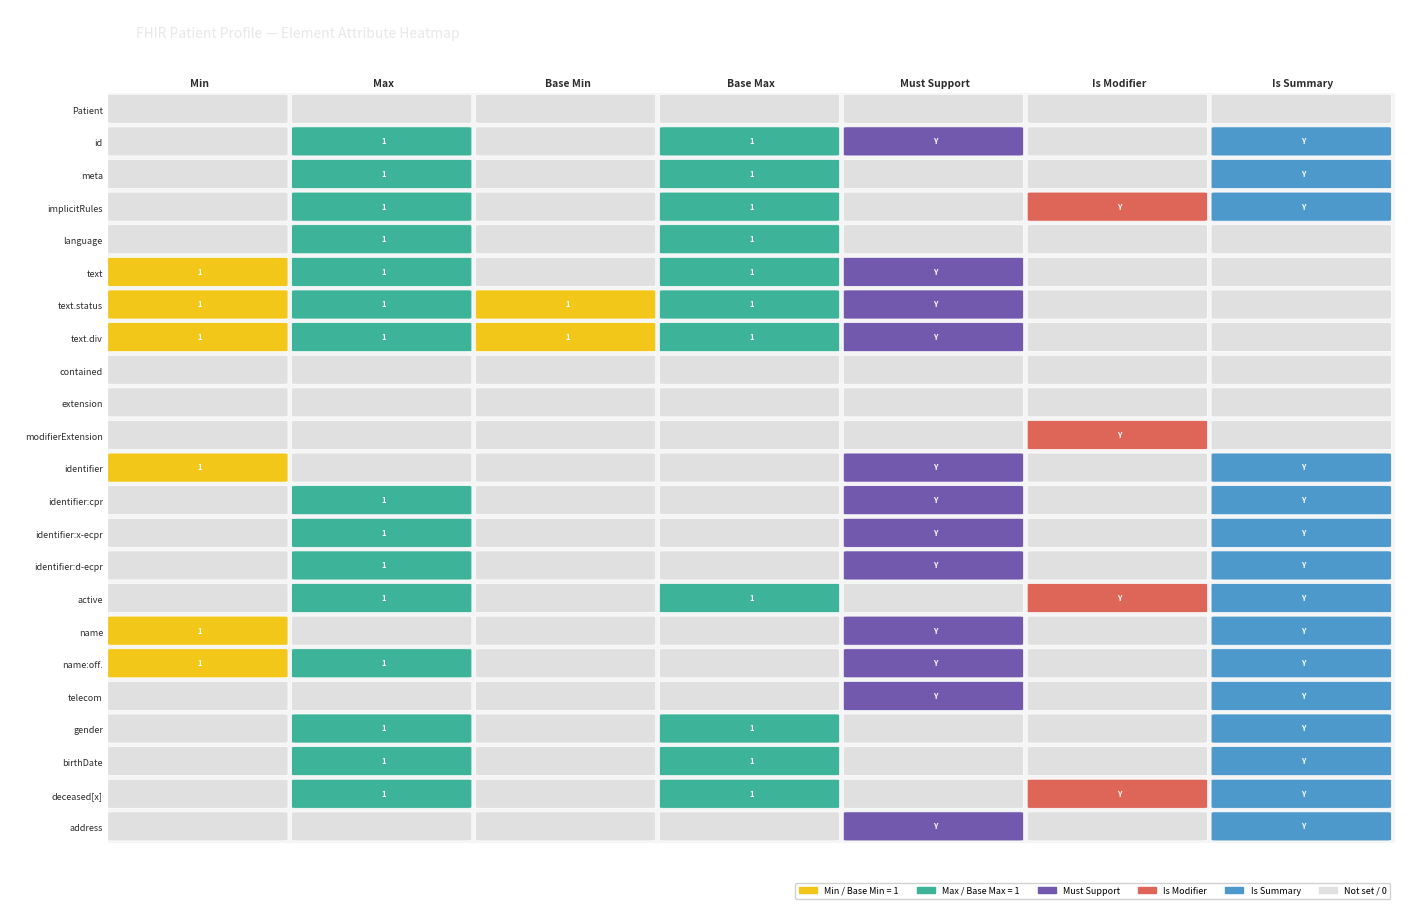

Which has a higher value, max or is_modifier?

is_modifier